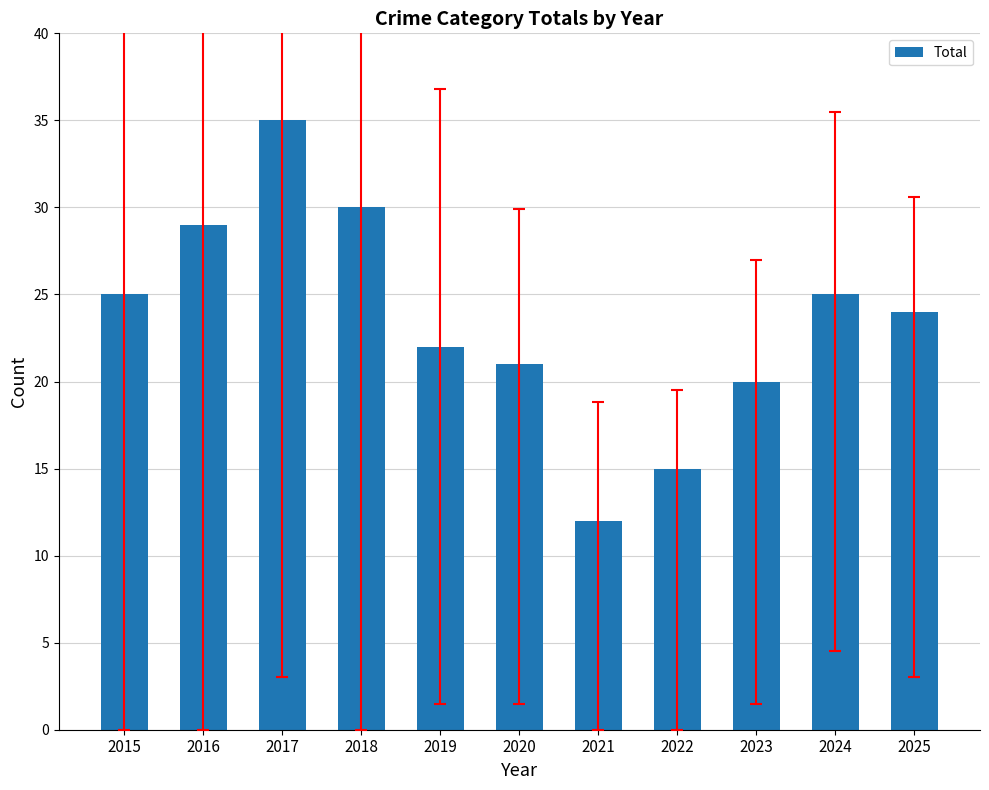

Is it true that the value at 2023 is 30?

False